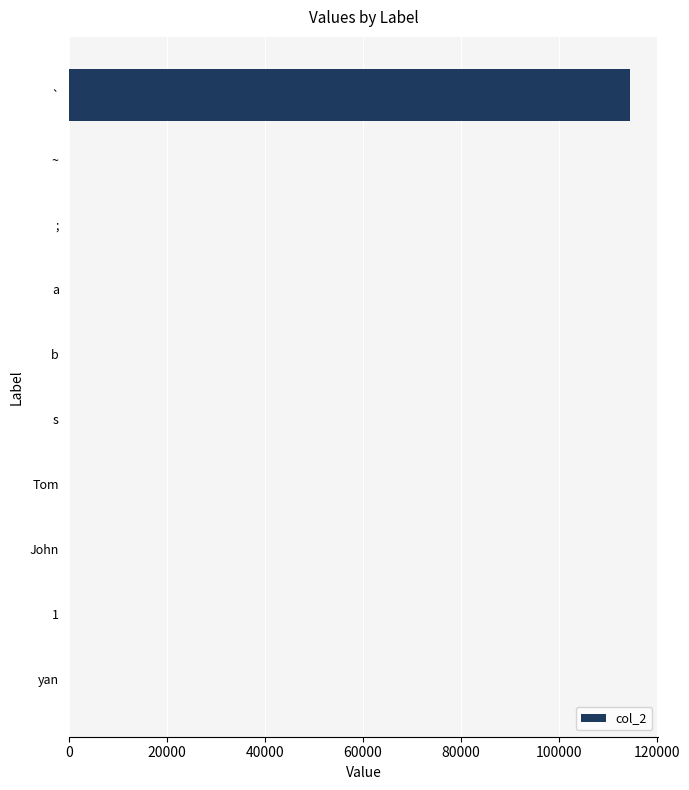

Reading top to bottom, what are all the values shown in this chart?

`=114640	~=0	;=0	a=0	b=0	s=0	Tom=0	John=0	1=0	yan=0